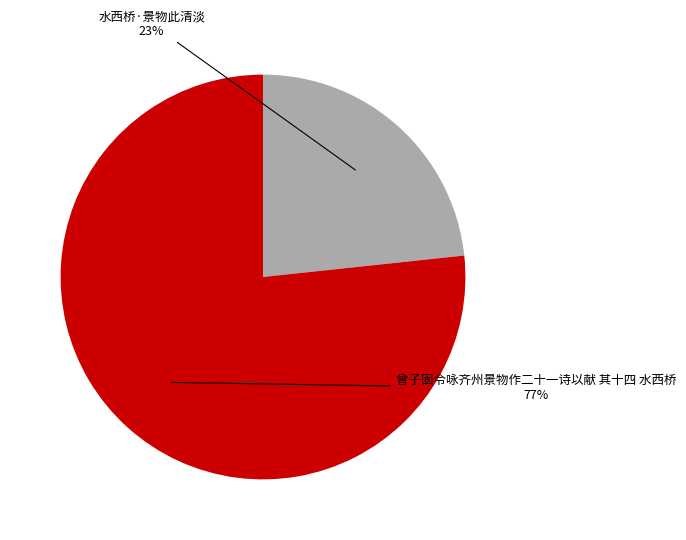

To the nearest percent, what is the combined percentage of 水西桥·景物此清淡 and 曾子固令咏齐州景物作二十一诗以献 其十四 水西桥?

100%